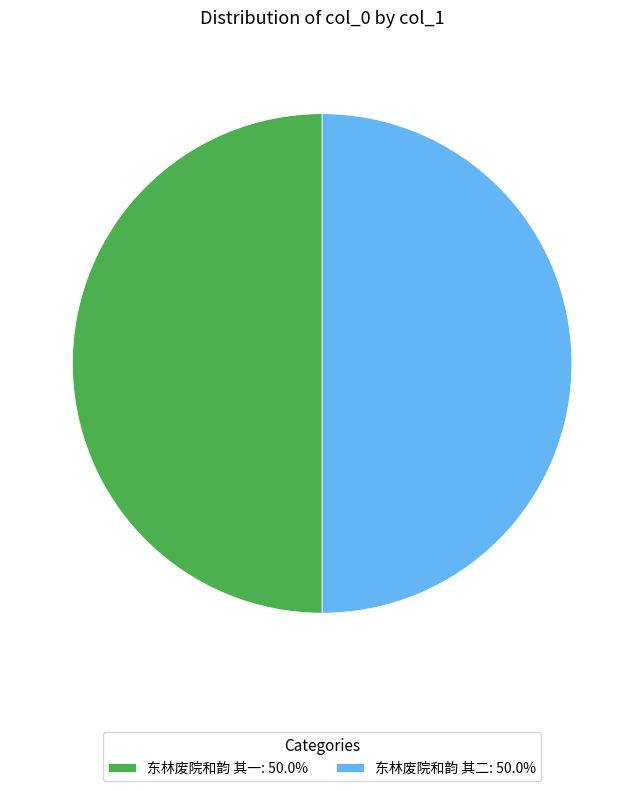

Approximately how many times larger is the value at 东林废院和韵 其一: 50.0% compared to 东林废院和韵 其二: 50.0%?

1.0